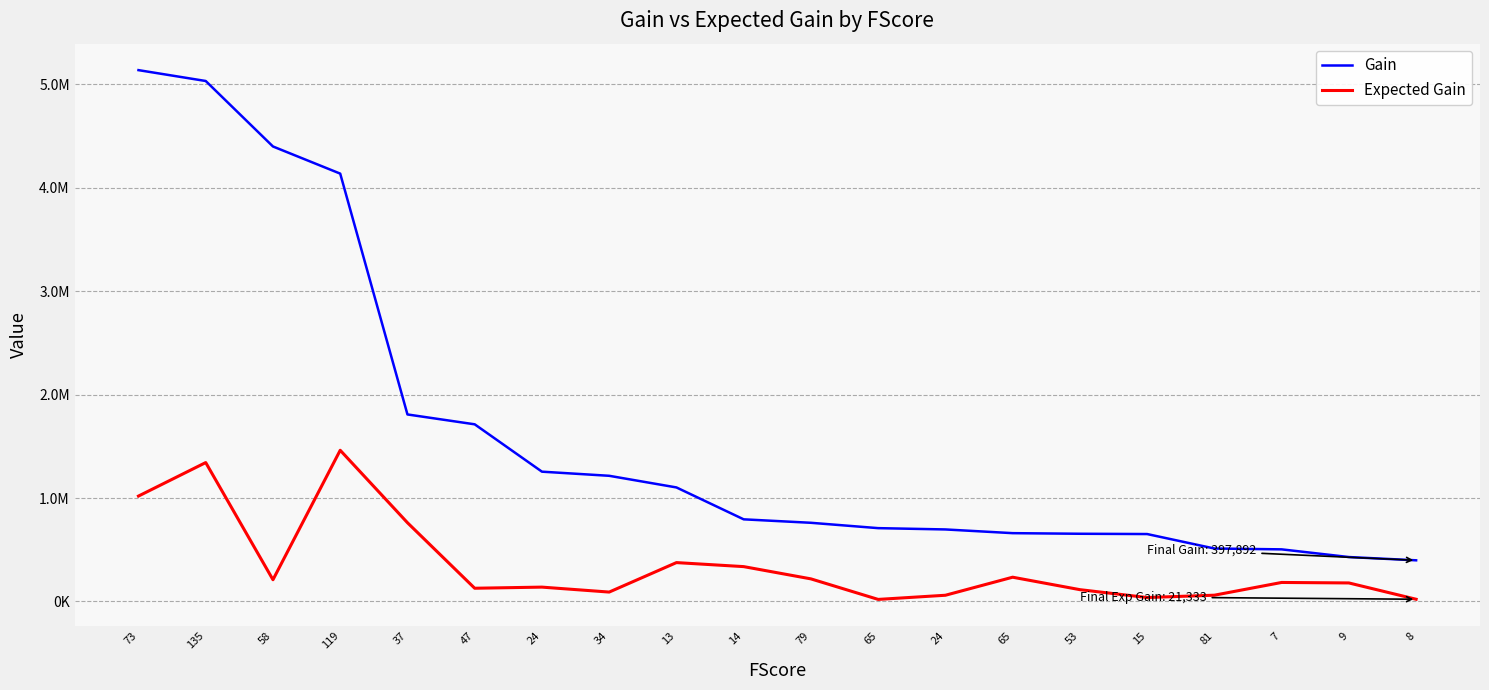

Does the chart have visible grid lines?

Yes